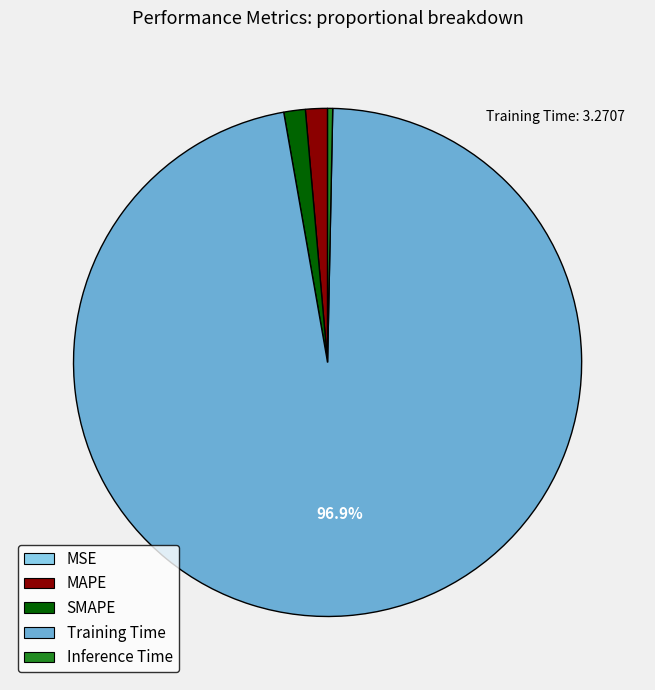

Between SMAPE and Training Time, which is larger?

Training Time